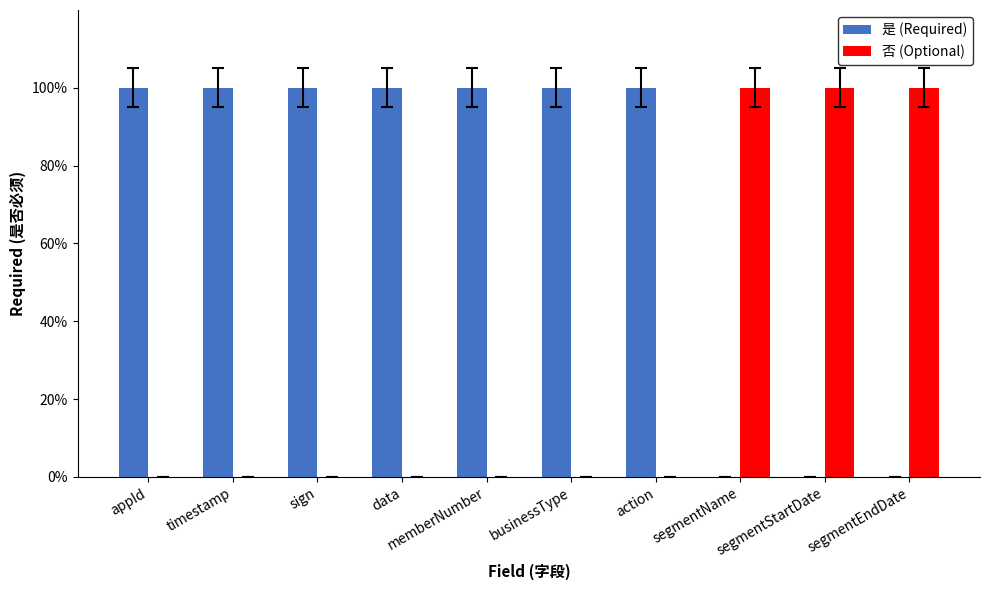

What is the average value of the 是 (Required) series?

1